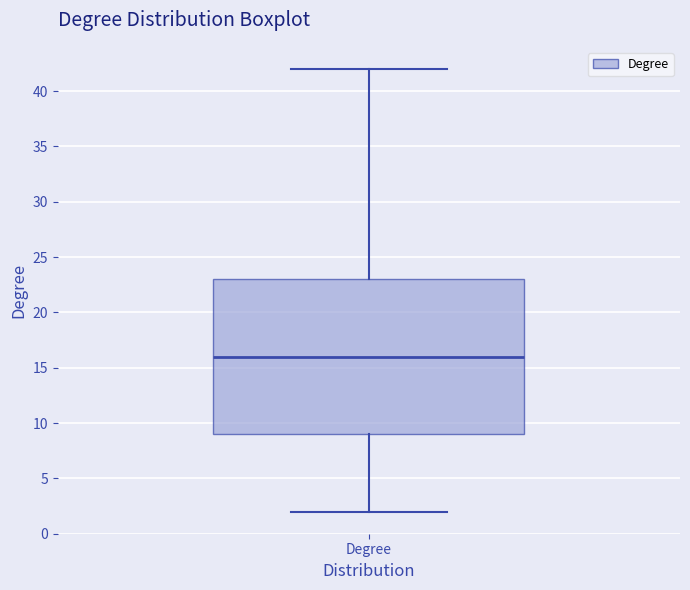

Where is the upper edge of the box for Degree on the y-axis? The values are not printed on the chart, so give them approximately, as read against the axis.

23